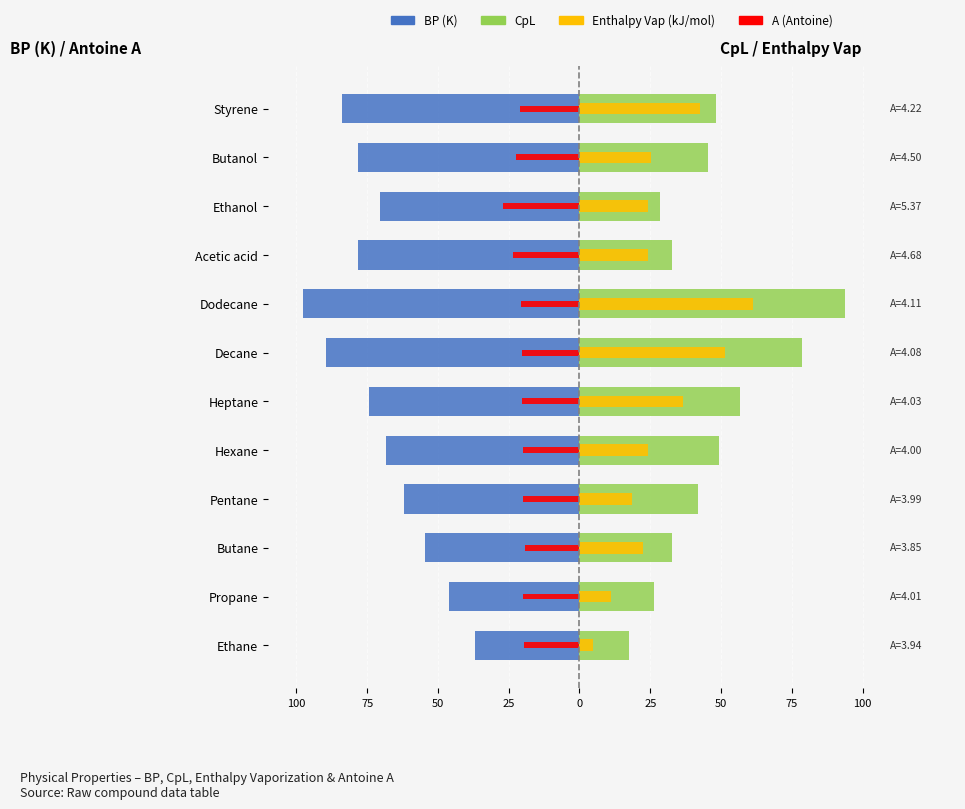

Between Butanol and Ethane, which is larger?

Ethane